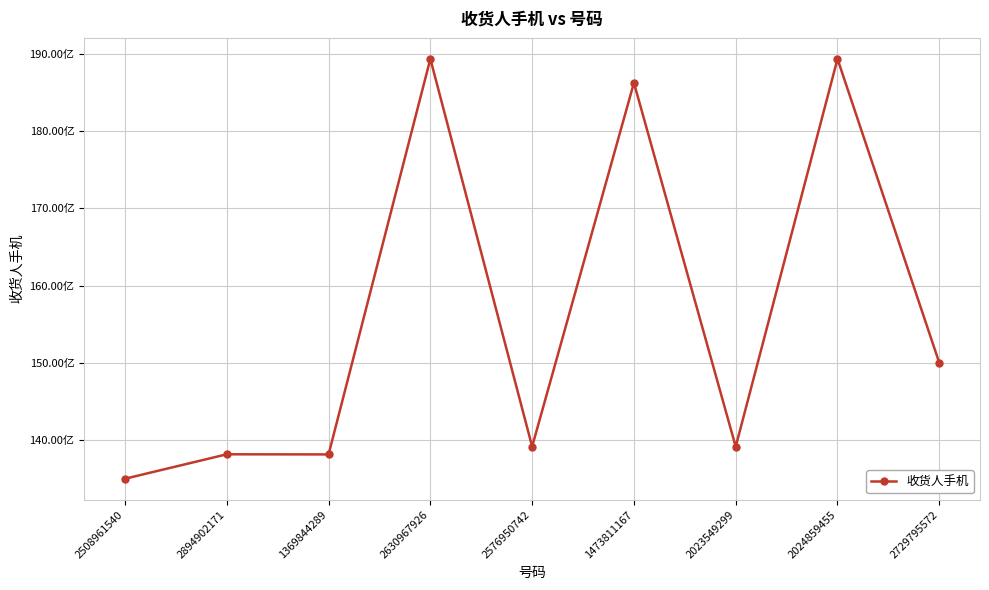

What is the greatest value displayed?

18930941048